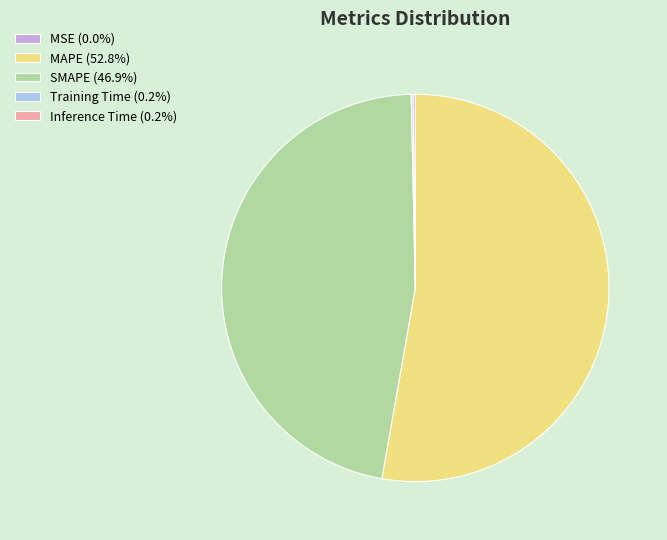

Is it true that MAPE is 41% of the pie?

False